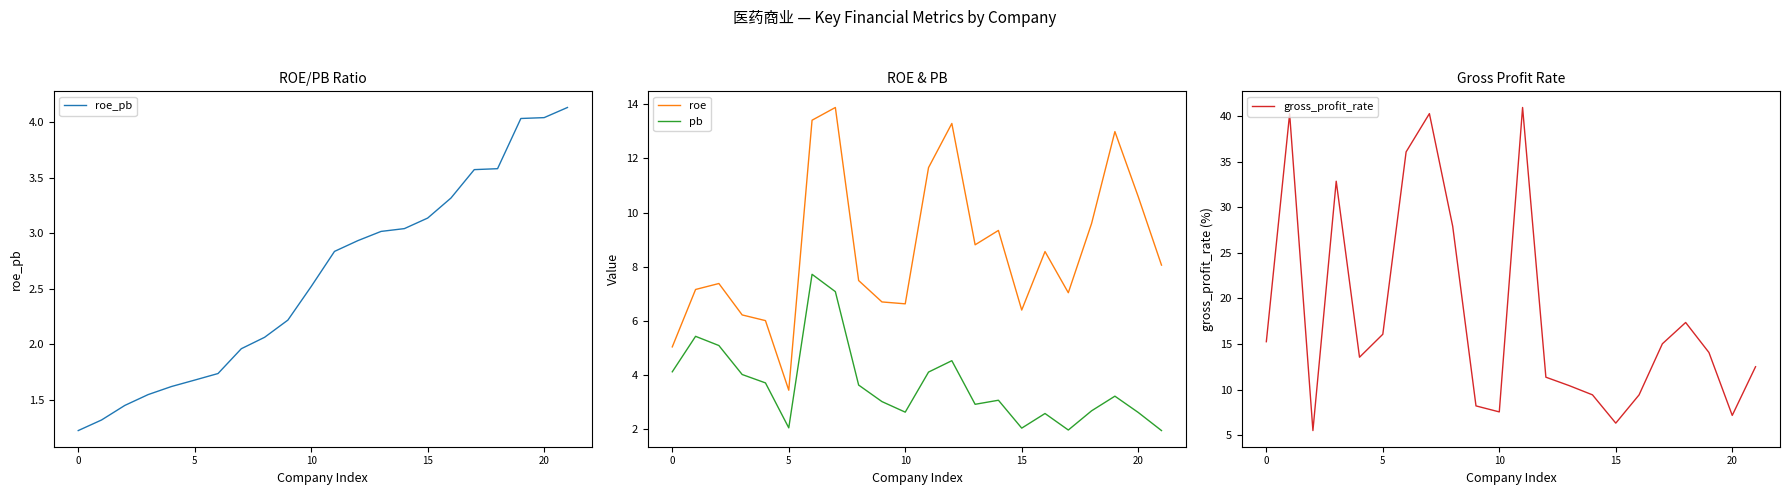

True or false: pb and roe intersect in this chart.

False